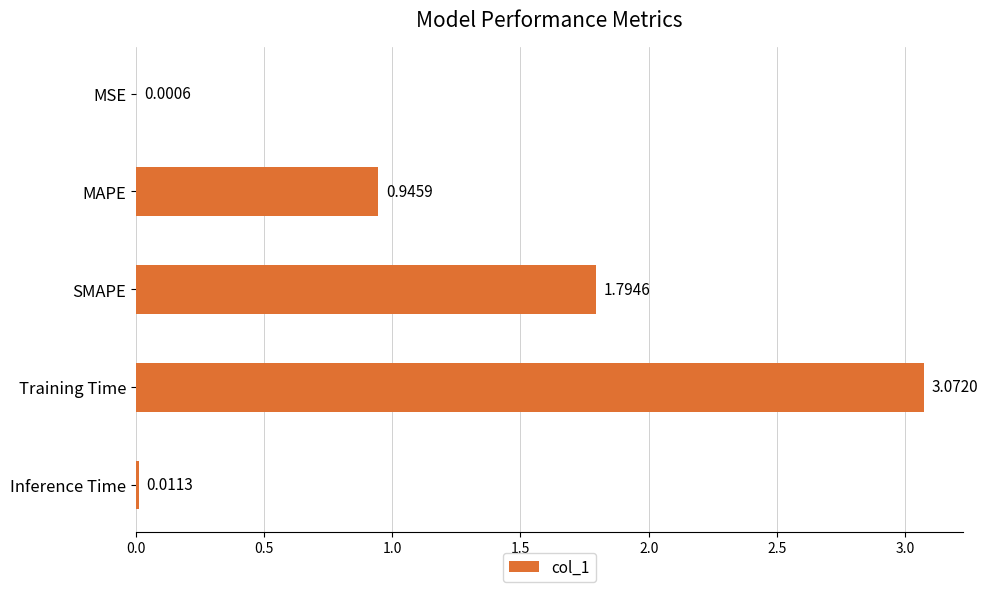

What is the ratio of the value at MAPE to the value at SMAPE?

0.5